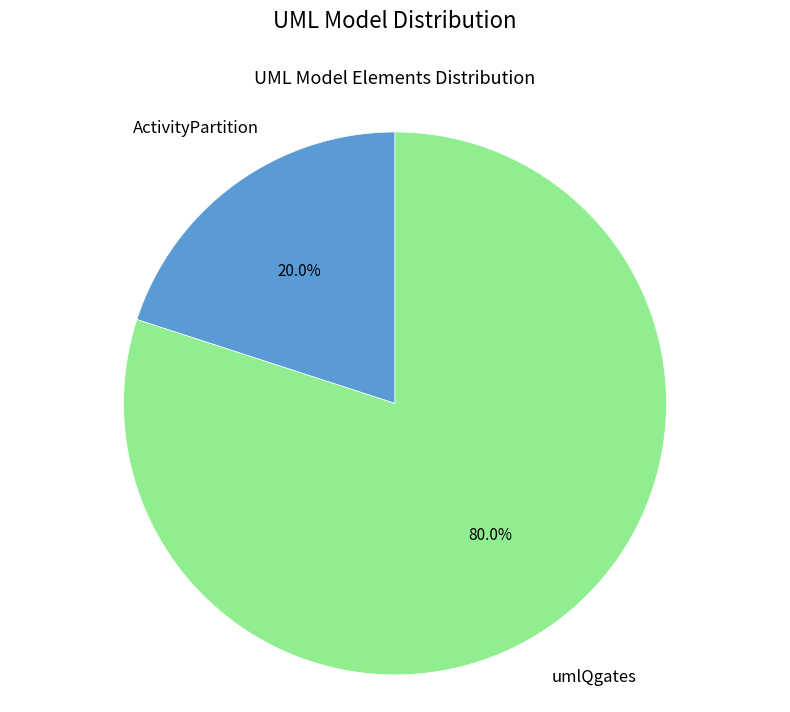

To the nearest percent, what percentage of the pie is umlQgates?

80%